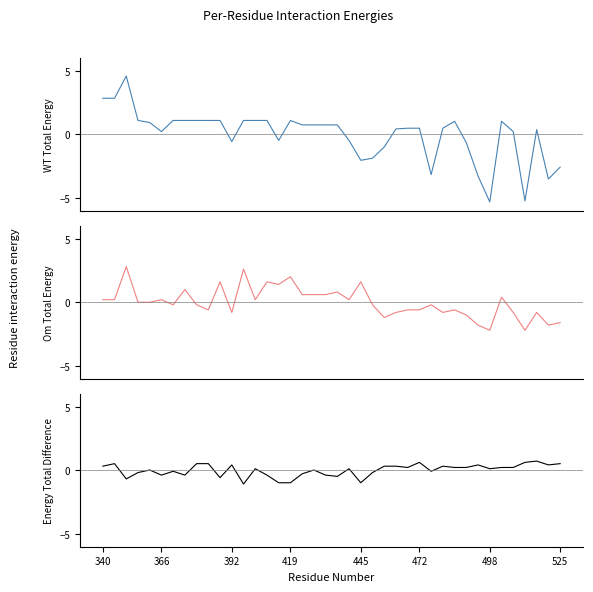

What is the spread (max minus min) of values at 26?

1.1